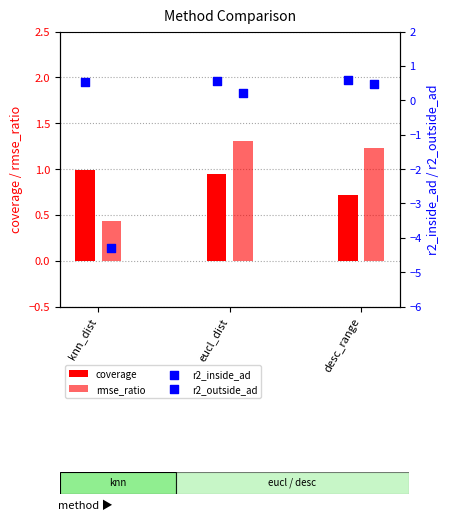

Is the value of rmse_ratio at desc_range greater than the value of coverage at desc_range?

Yes